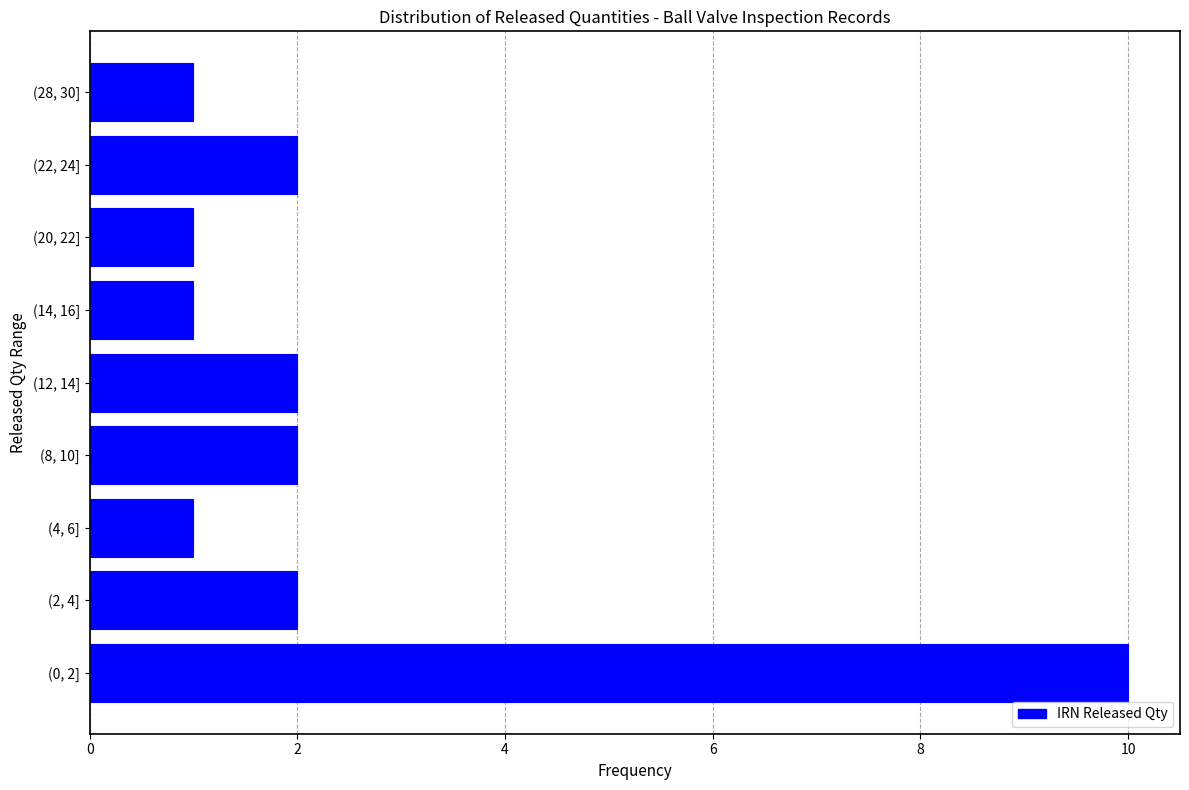

Reading bottom to top, extract all data points from this chart.

10	2	1	2	2	1	1	2	1